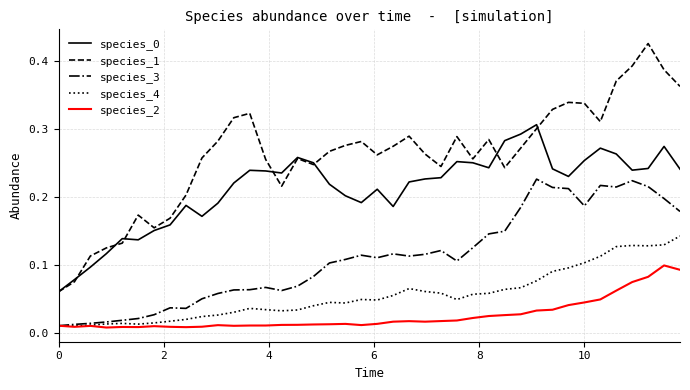

Which series has the largest range (max minus min)?

species_1